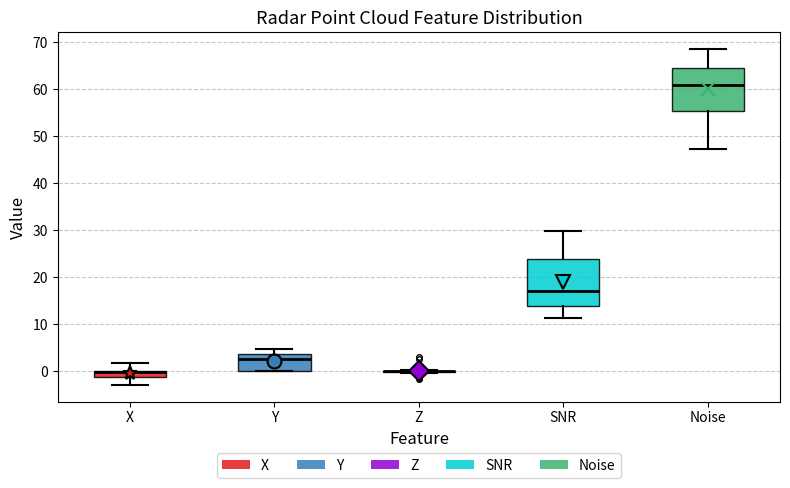

Where does the median line of the box for Noise sit on the y-axis? The values are not printed on the chart, so give them approximately, as read against the axis.

61